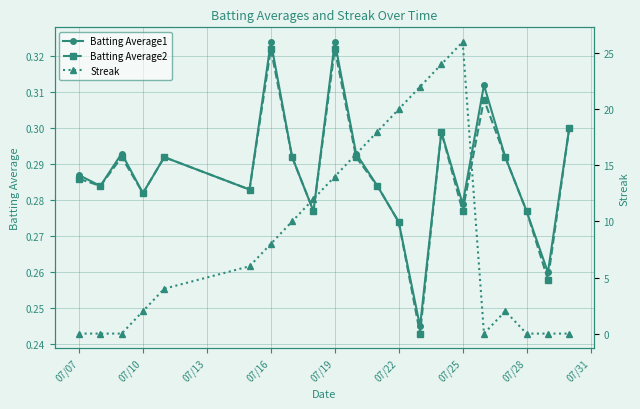

The value of Batting Average2 at 07/07 is 0.5. True or false?

False